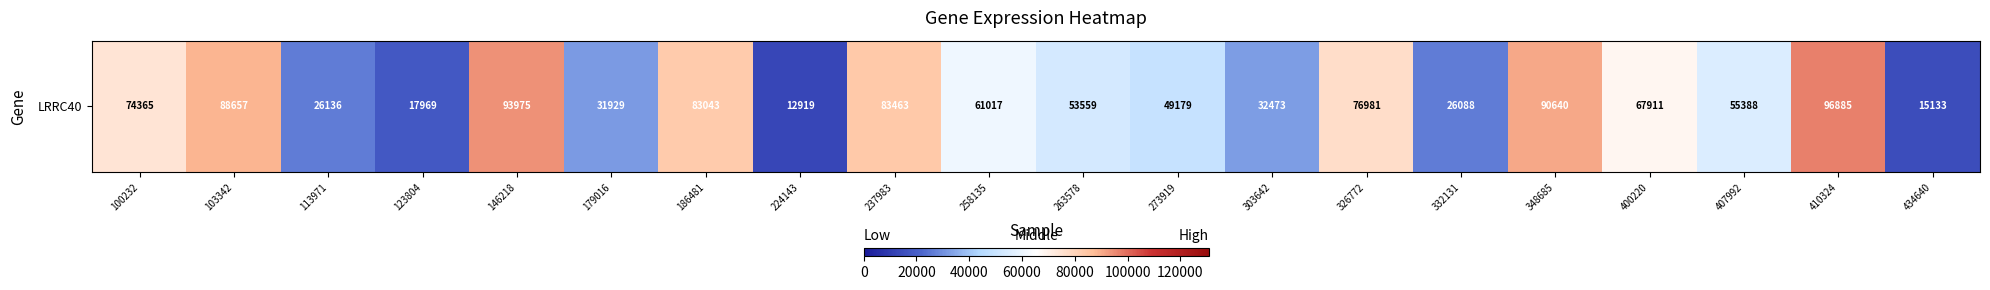

Reading right to left, what are all the values shown in this chart?

434640=15133	410324=96885	407992=55388	400220=67911	348685=90640	332131=26088	326772=76981	303642=32473	273919=49179	263578=53559	258135=61017	237983=83463	224143=12919	186481=83043	179016=31929	146218=93975	123804=17969	113971=26136	103342=88657	100232=74365